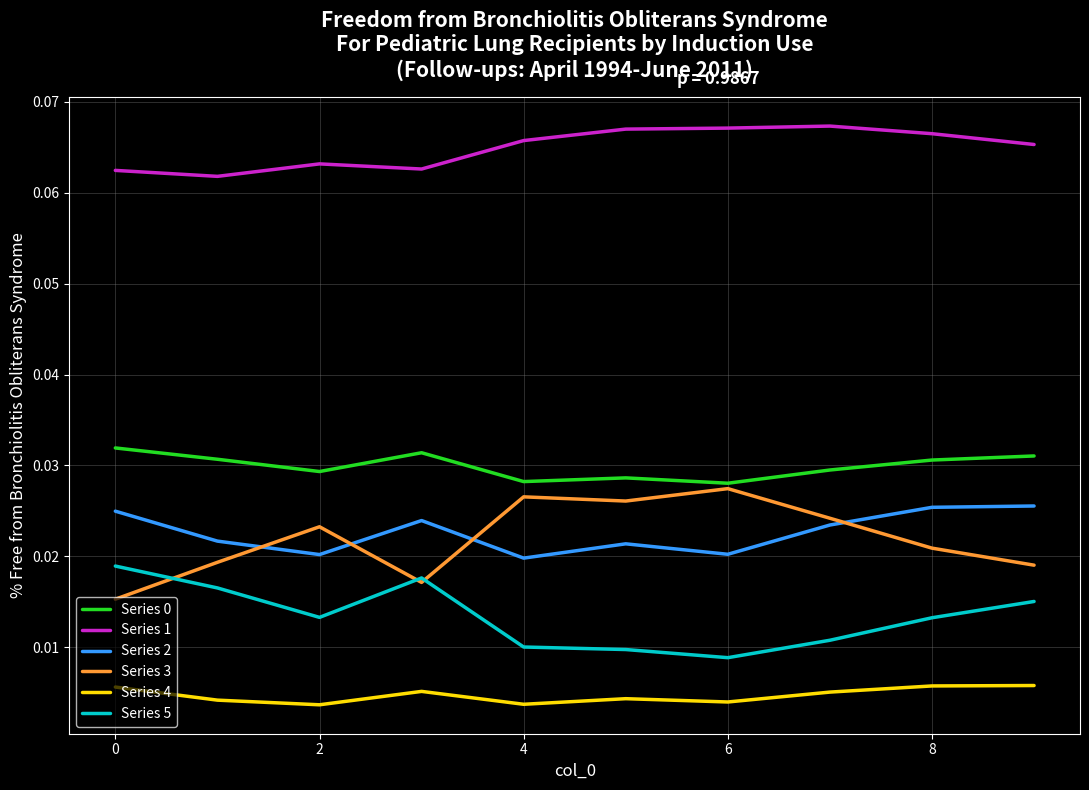

Which series has the largest total across all categories?

Series 1